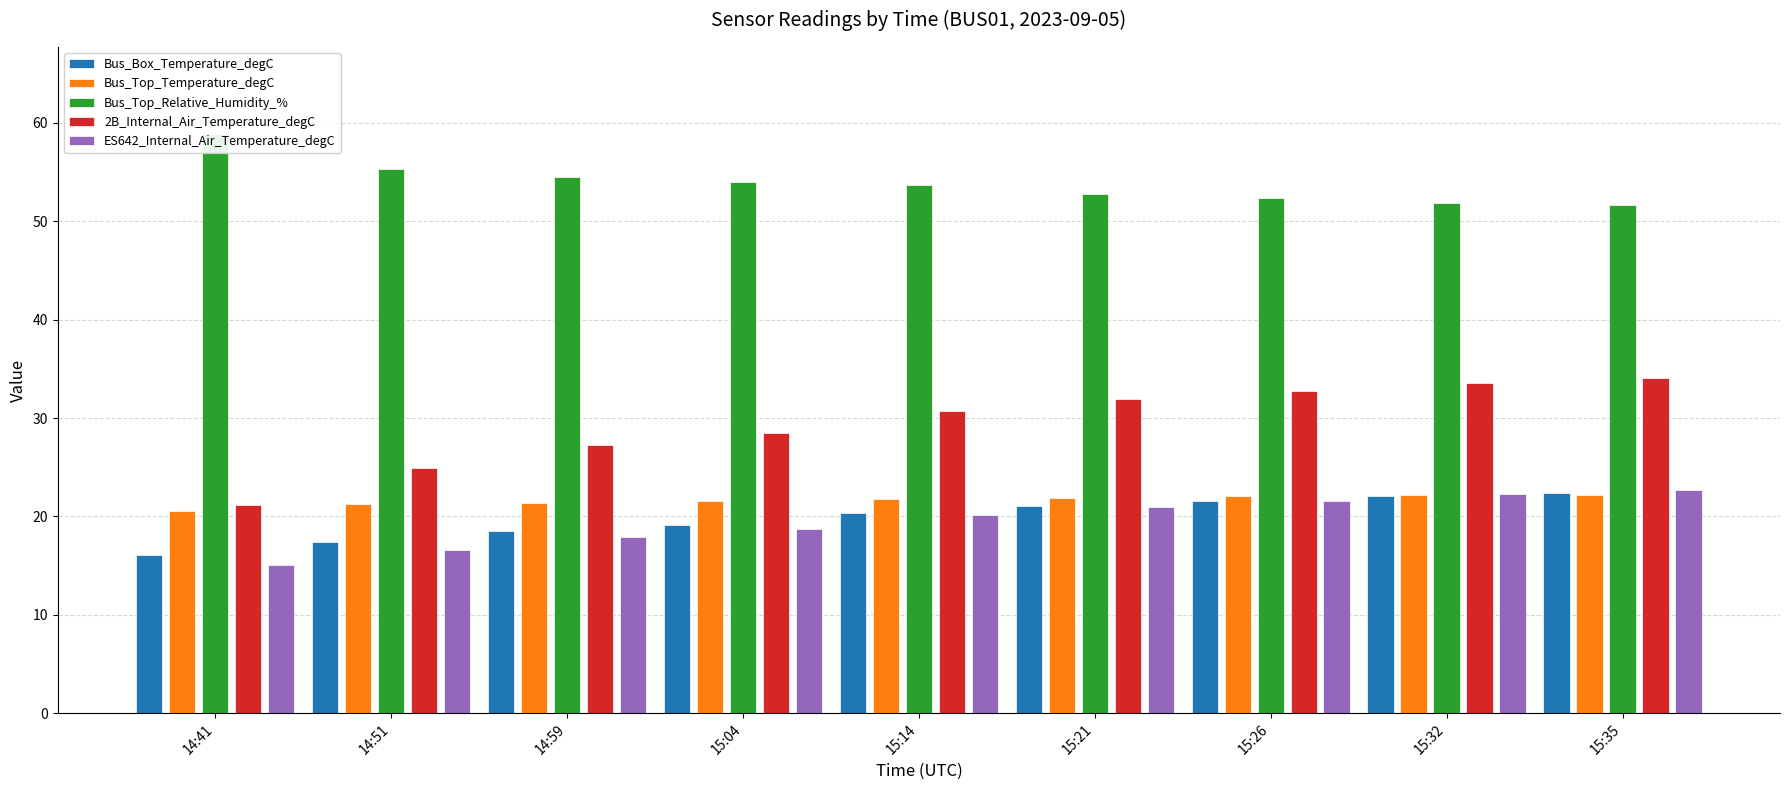

Reading left to right, extract all data points from this chart.

Bus_Box_Temperature_degC: 16.1	17.4	18.5	19.1	20.3	21.0	21.5	22.1	22.4
Bus_Top_Temperature_degC: 20.5	21.2	21.4	21.5	21.8	21.9	22.0	22.1	22.2
Bus_Top_Relative_Humidity_%: 58.9	55.4	54.5	54.0	53.7	52.8	52.4	51.9	51.6
2B_Internal_Air_Temperature_degC: 21.2	24.9	27.3	28.5	30.7	31.9	32.7	33.6	34.1
ES642_Internal_Air_Temperature_degC: 15.1	16.6	17.9	18.7	20.1	21.0	21.6	22.3	22.7